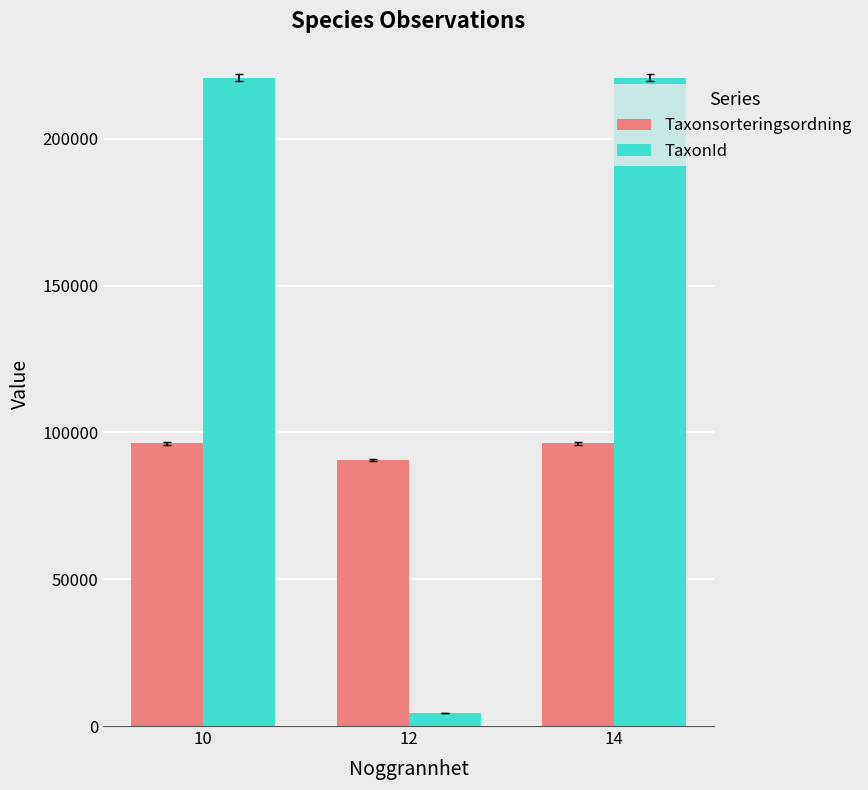

What is the approximate value of TaxonId at 10?

220787